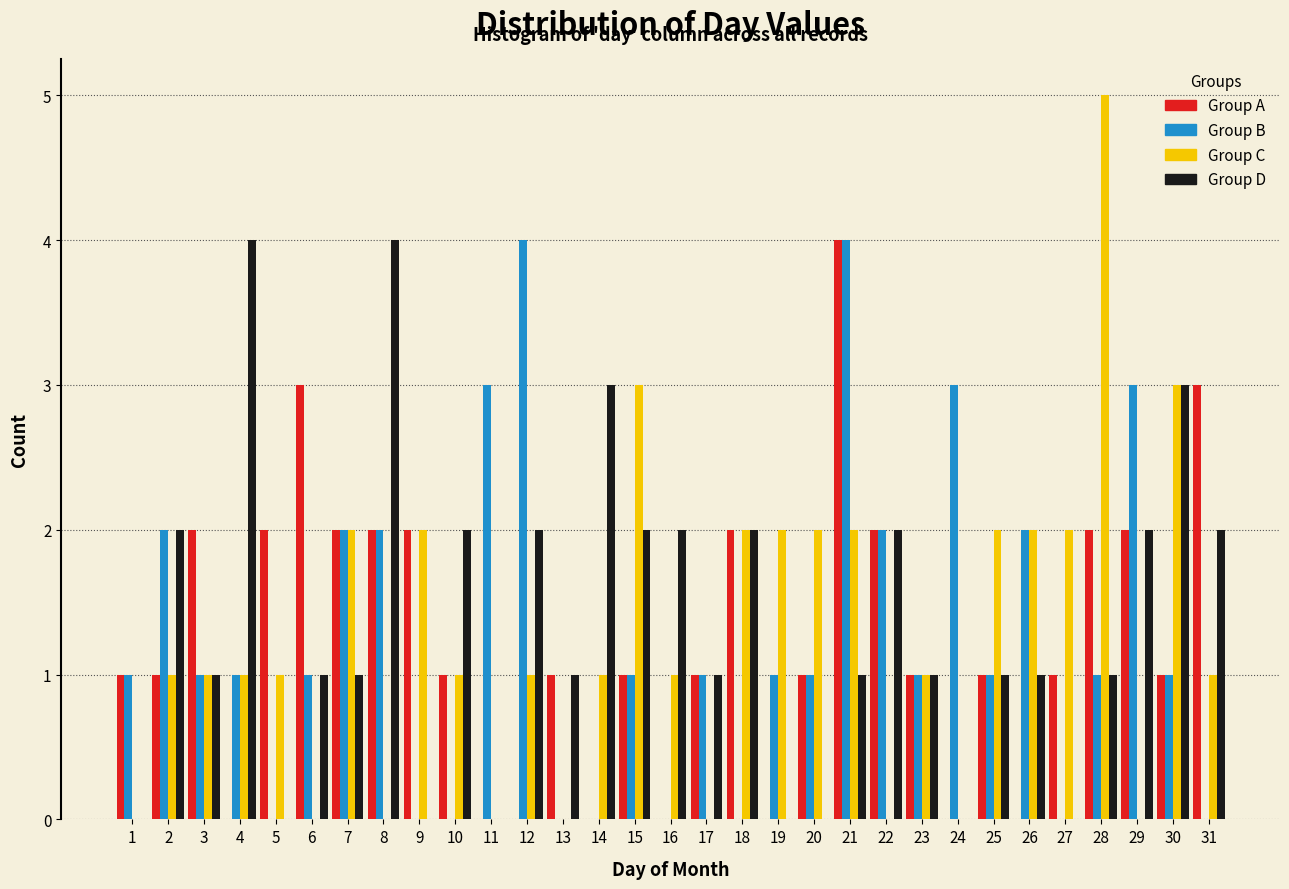

Which category has the highest value across all series?

28